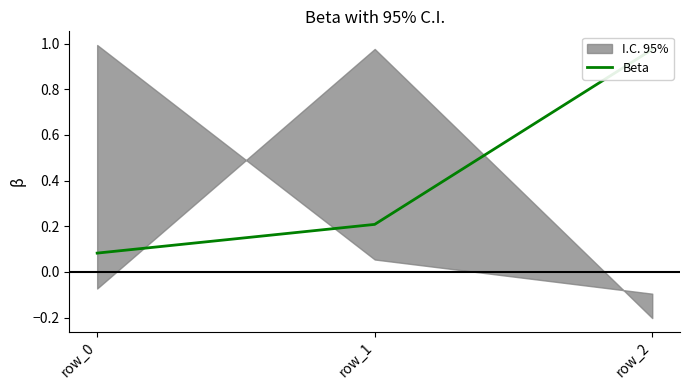

Is it true that the value at row_2 is 1.5?

False